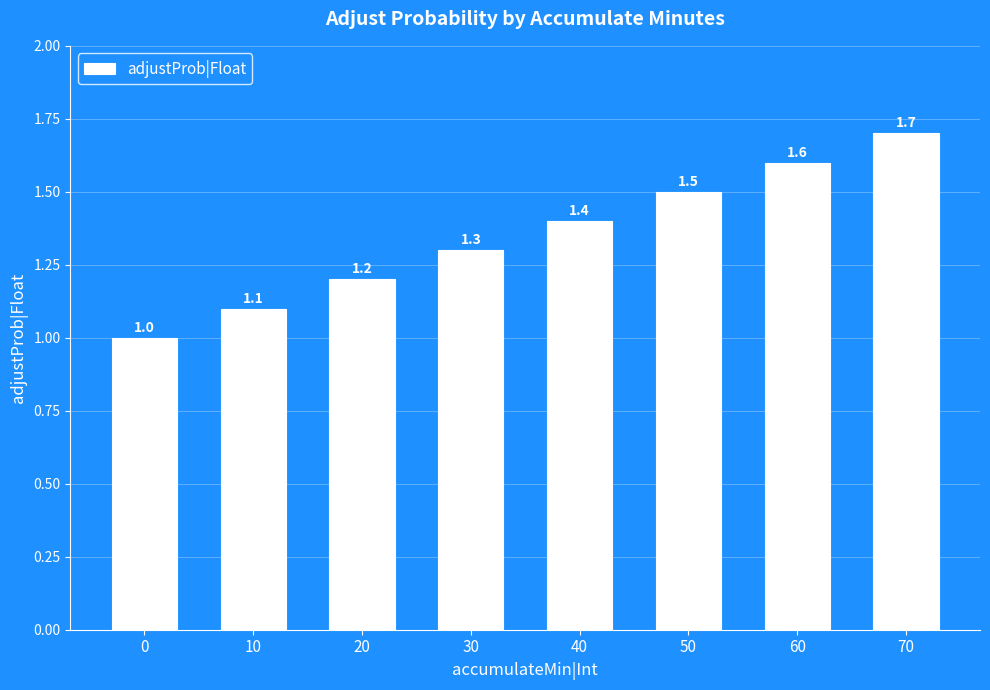

Which has a higher value, 30 or 70?

70